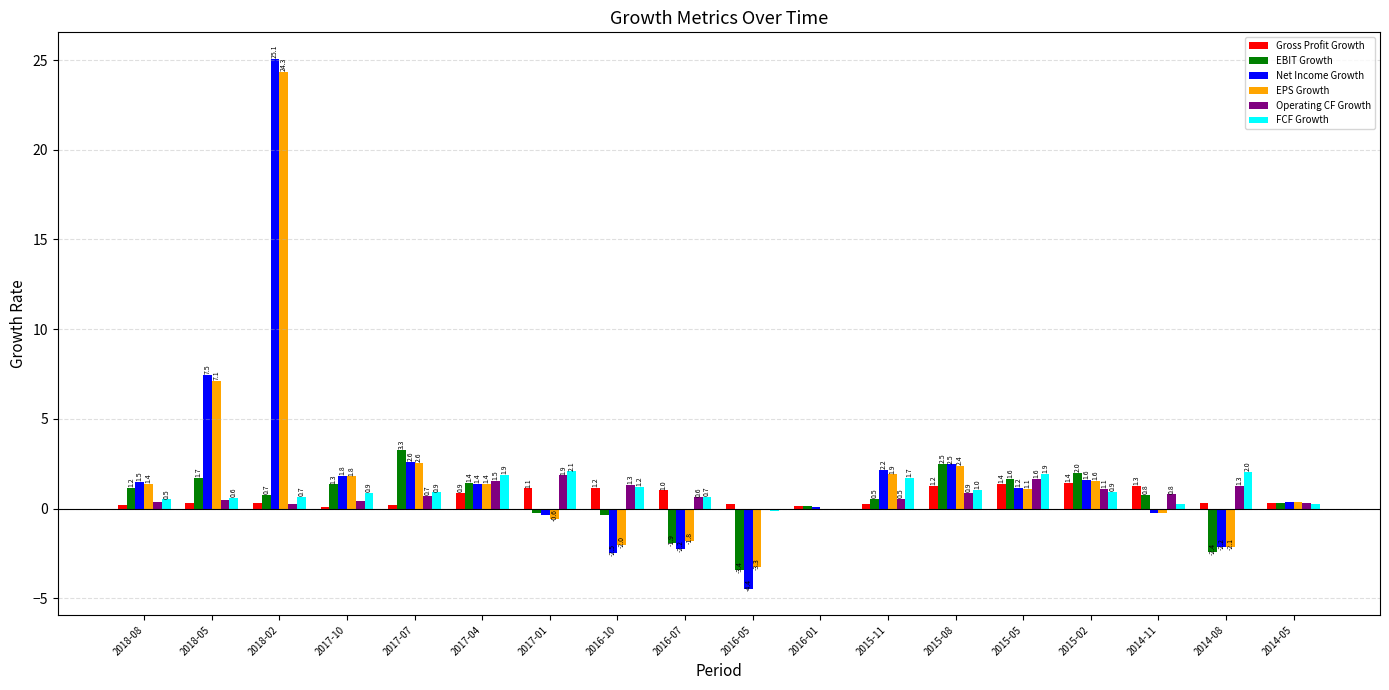

The FCF Growth series shows 2.0 at 2014-08. True or false?

True